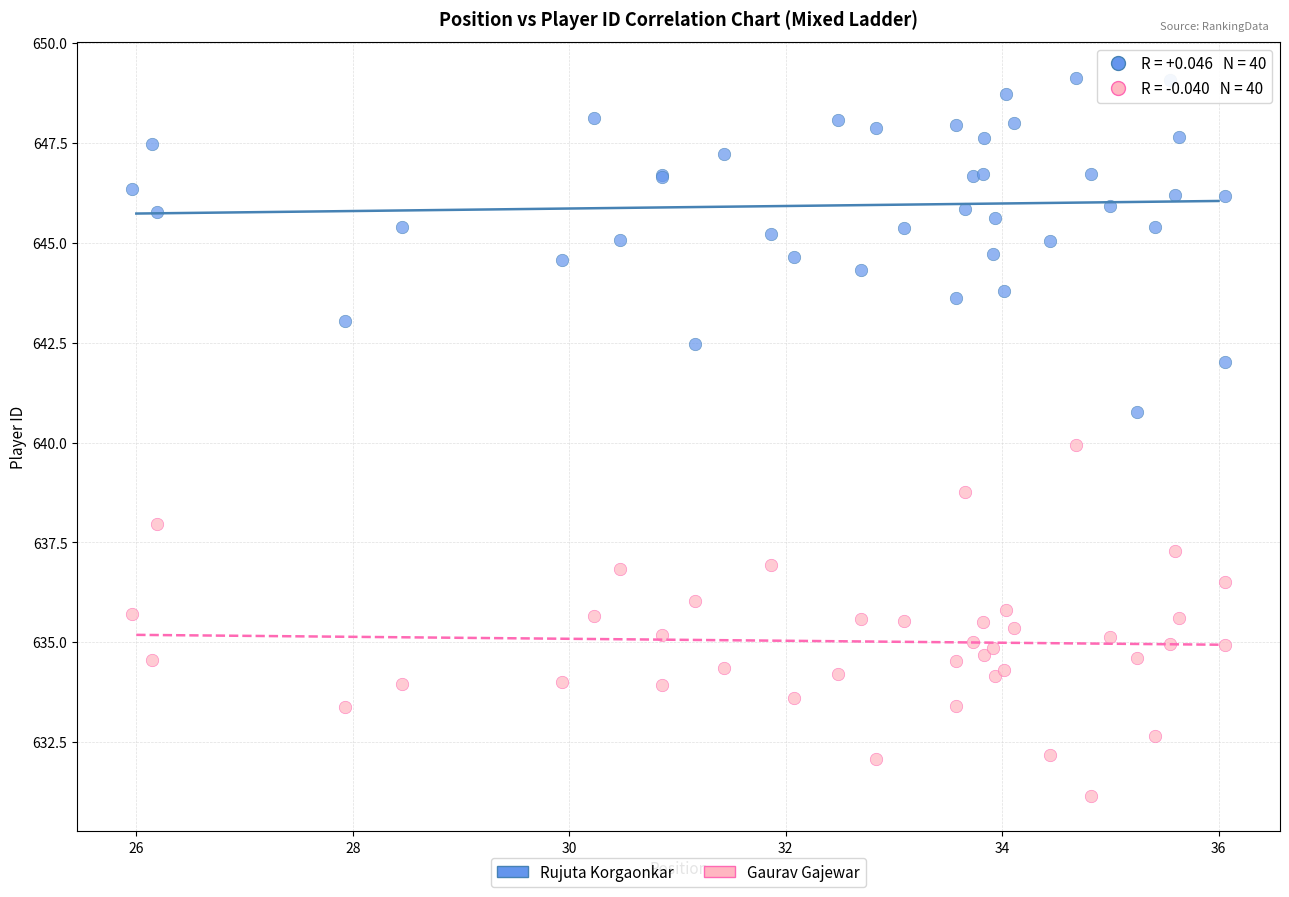

What are all the series names shown in the legend?

Rujuta Korgaonkar, Gaurav Gajewar